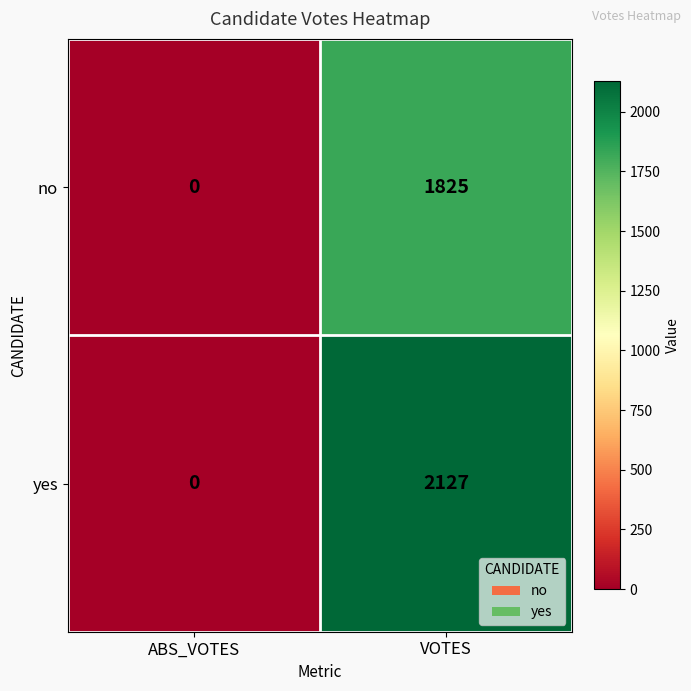

Which series has the largest total across all categories?

yes